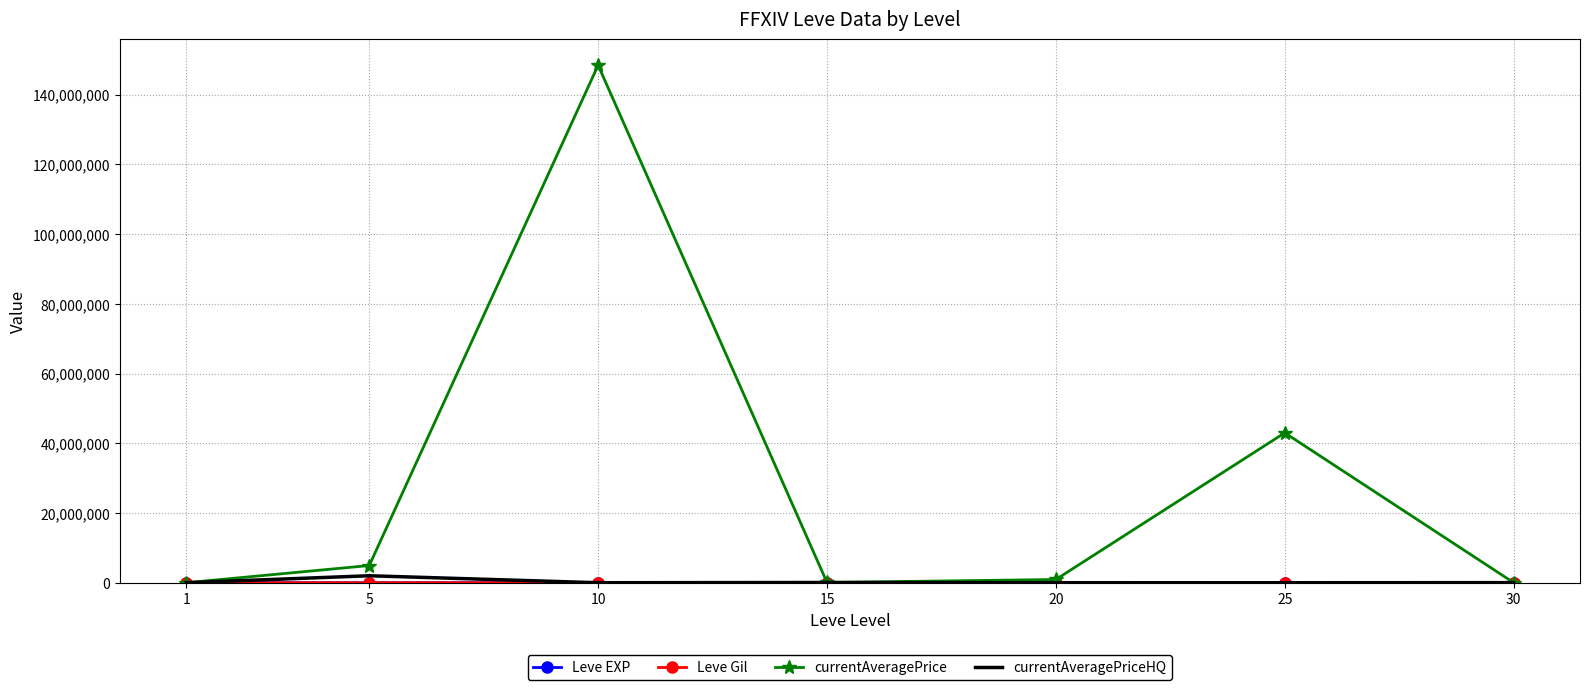

At which category is the sum across all series the highest?

10